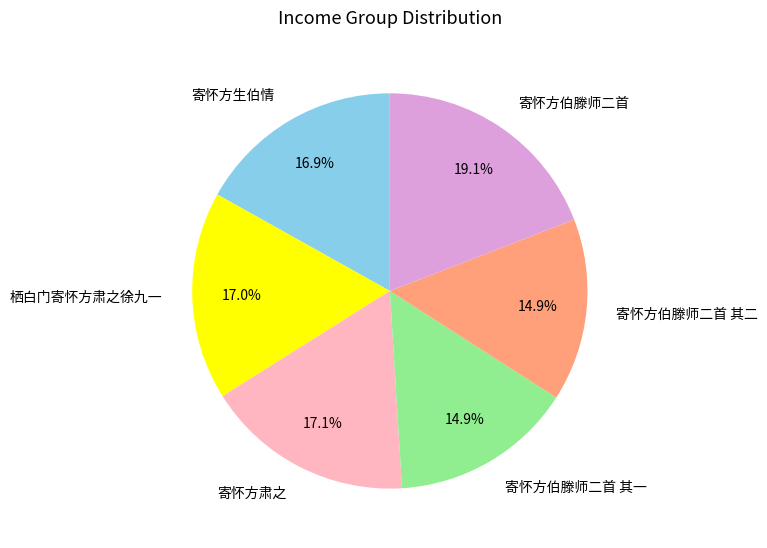

To the nearest percent, what percentage of the pie is 寄怀方伯滕师二首?

19%